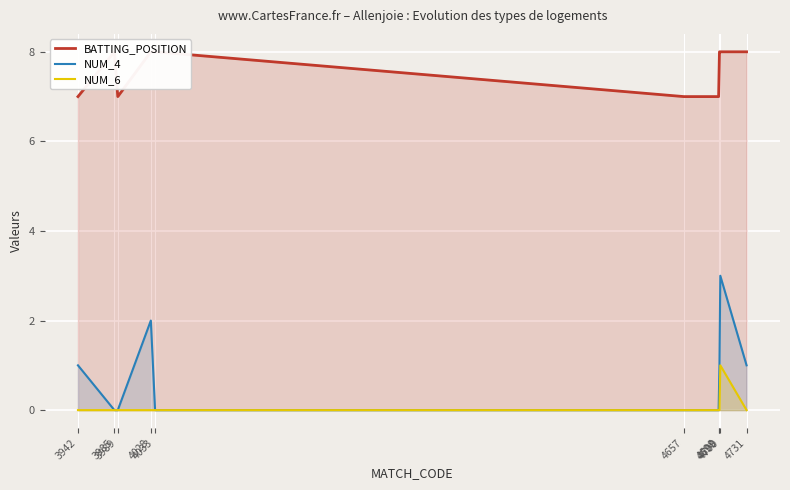

How many positive values does the NUM_6 series have?

1